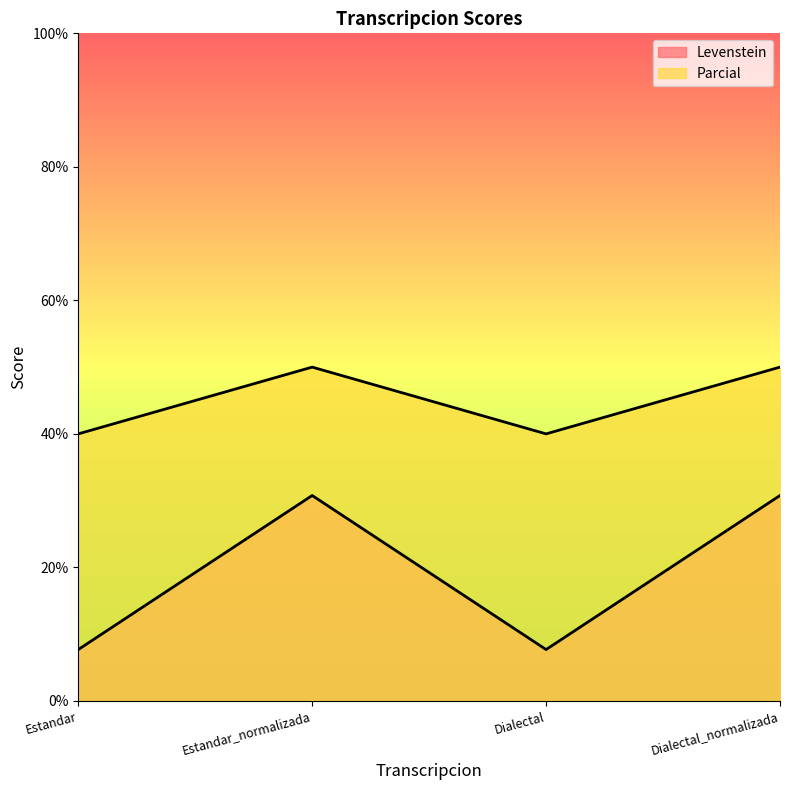

Reading left to right, transcribe all the data shown in this chart.

Levenstein: Estandar=7.7	Estandar_normalizada=30.8	Dialectal=7.7	Dialectal_normalizada=30.8
Parcial: Estandar=40.0	Estandar_normalizada=50.0	Dialectal=40.0	Dialectal_normalizada=50.0